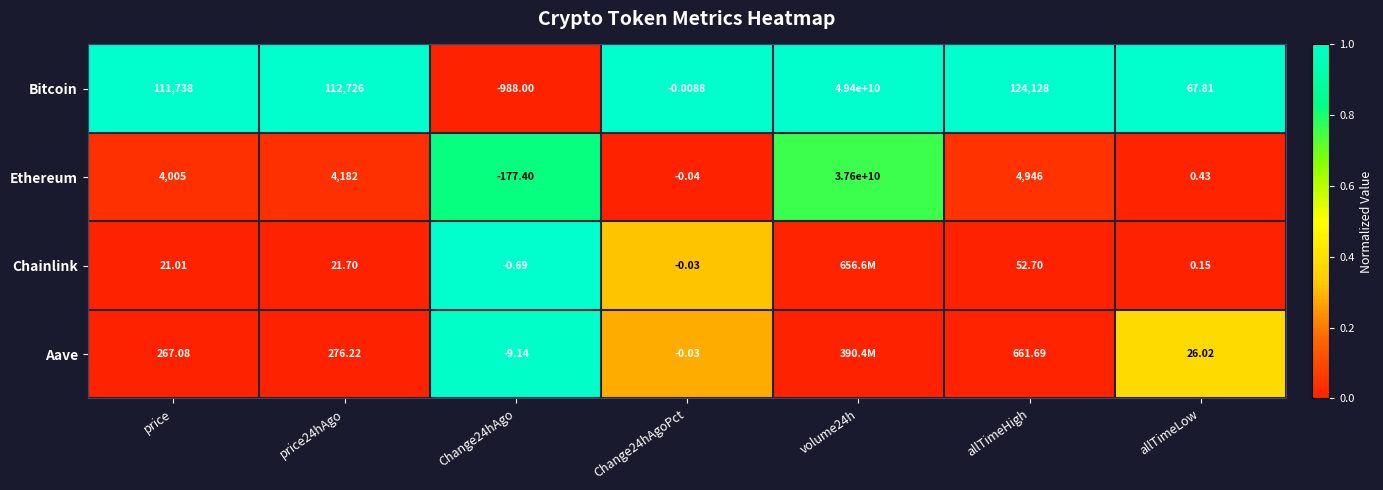

Rank the series at allTimeHigh from highest to lowest value.

Bitcoin, Ethereum, Aave, Chainlink